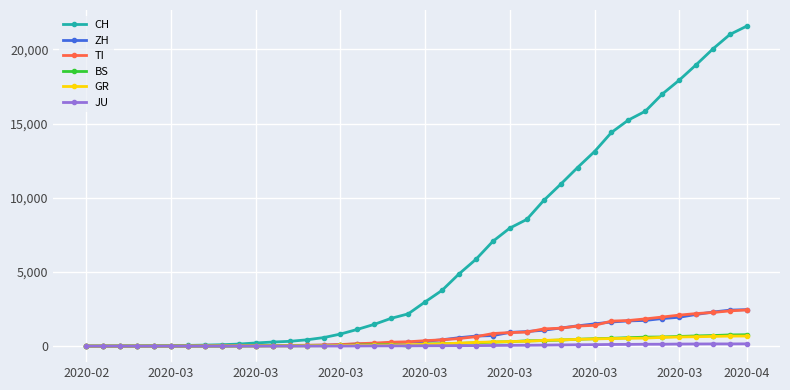

What is the maximum value for GR?

680